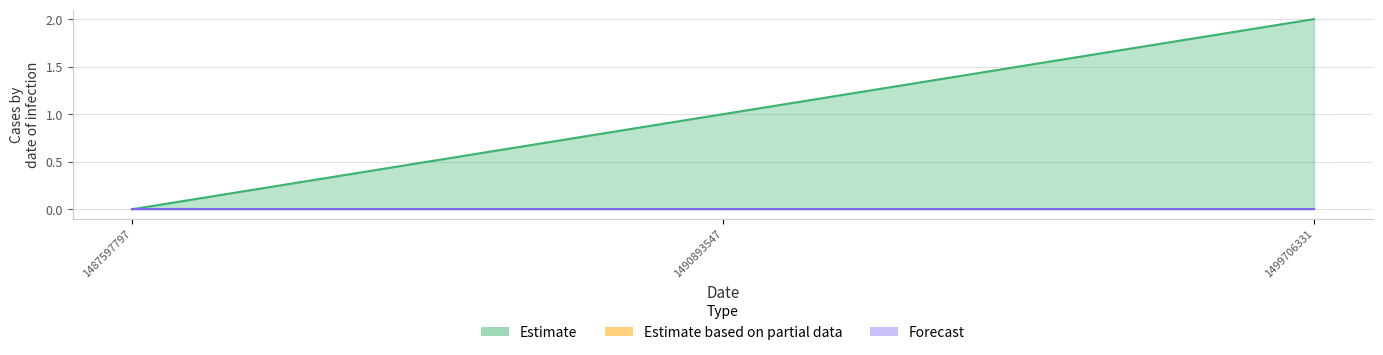

The value at 1499706331 is 2. True or false?

True